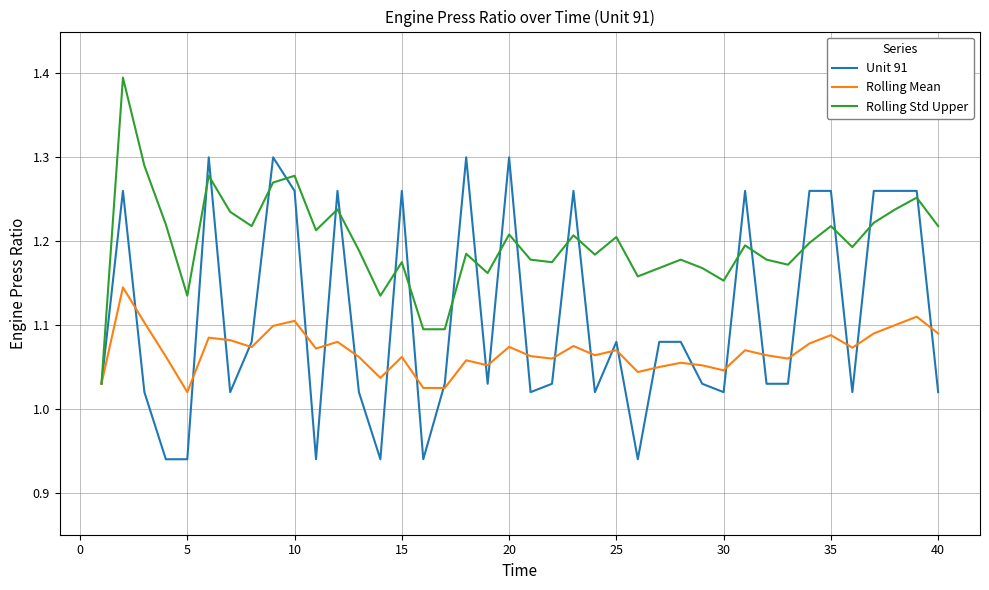

Which series ends up on top after the final intersection of Unit 91 and Rolling Std Upper?

Rolling Std Upper